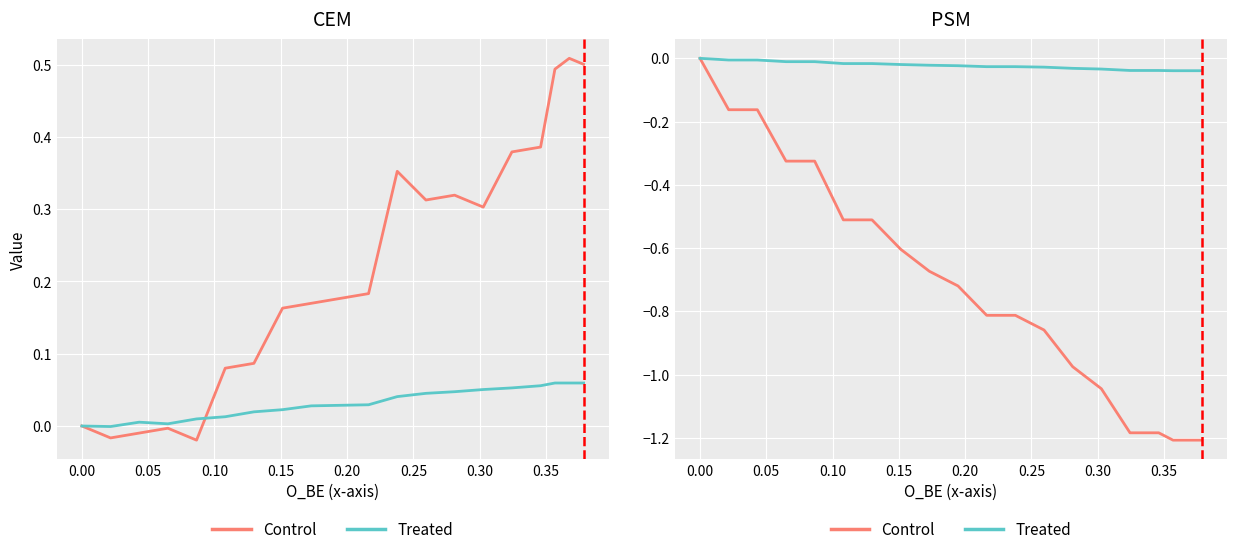

True or false: Control and Treated intersect in this chart.

False